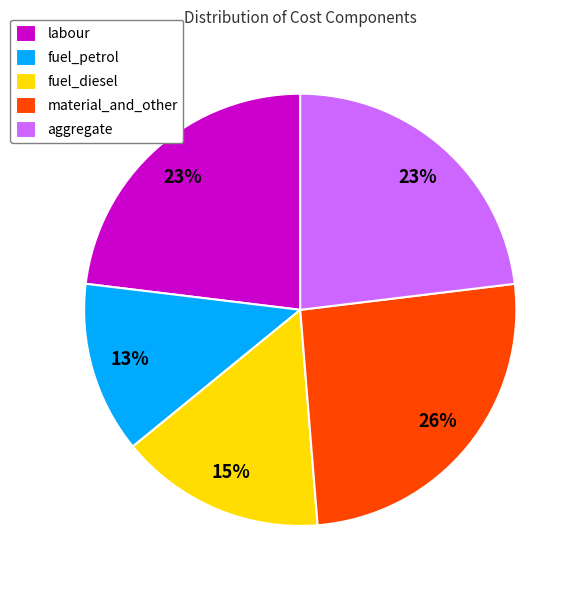

To the nearest percent, what percentage of the pie is fuel_petrol?

13%